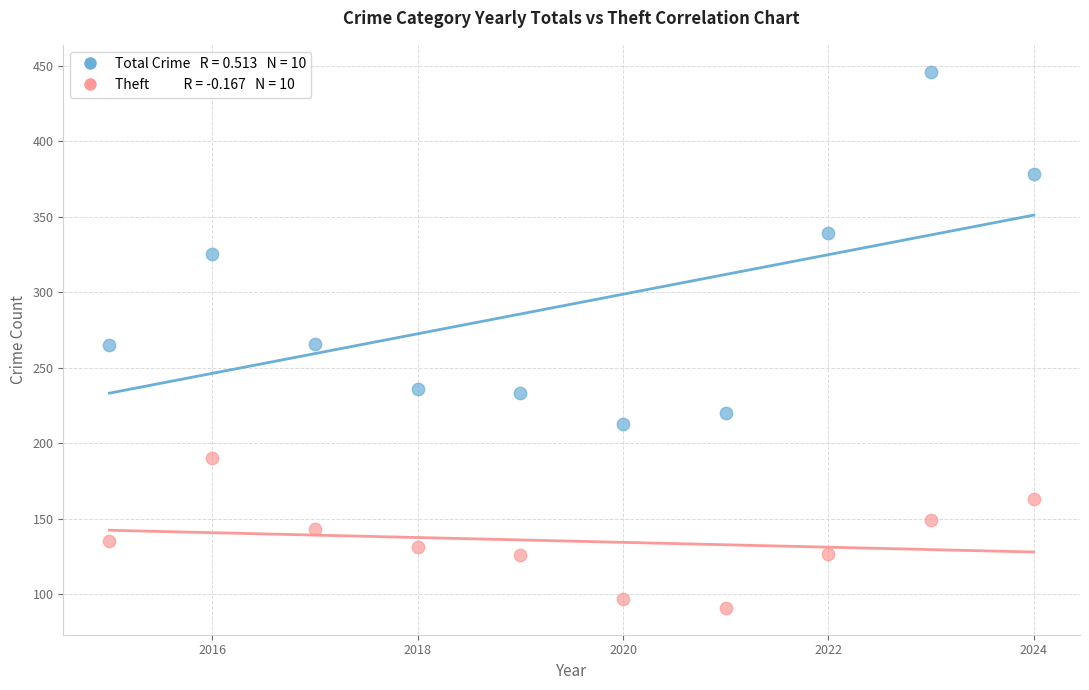

Across all data points, what is the range of Y values (max minus min)?

355